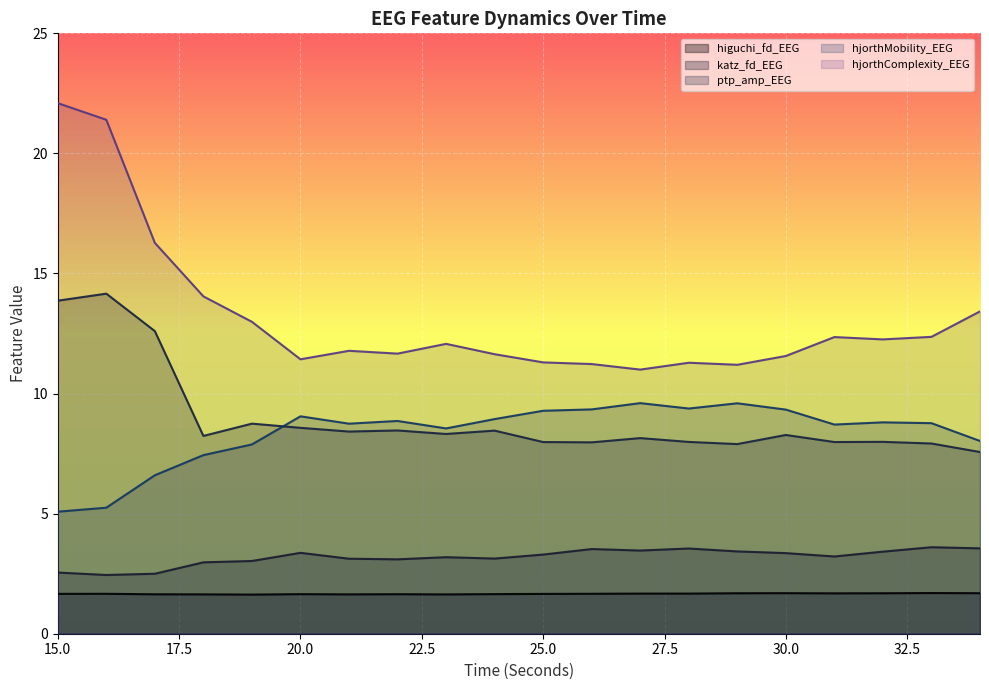

Reading right to left, transcribe all the data shown in this chart.

higuchi_fd_EEG: 1.7	1.7	1.7	1.7	1.7	1.7	1.7	1.7	1.7	1.7	1.6	1.6	1.6	1.6	1.6	1.6	1.6	1.6	1.7	1.7
katz_fd_EEG: 3.6	3.6	3.4	3.2	3.4	3.4	3.5	3.5	3.5	3.3	3.1	3.2	3.1	3.1	3.4	3.0	3.0	2.5	2.4	2.5
ptp_amp_EEG: 7.6	7.9	8.0	8.0	8.3	7.9	8.0	8.1	8.0	8.0	8.5	8.3	8.5	8.4	8.6	8.7	8.2	12.6	14.2	13.9
hjorthMobility_EEG: 8.0	8.8	8.8	8.7	9.3	9.6	9.4	9.6	9.3	9.3	8.9	8.5	8.9	8.7	9.1	7.9	7.4	6.6	5.2	5.1
hjorthComplexity_EEG: 13.4	12.4	12.3	12.4	11.6	11.2	11.3	11.0	11.2	11.3	11.6	12.1	11.7	11.8	11.4	13.0	14.0	16.3	21.4	22.1